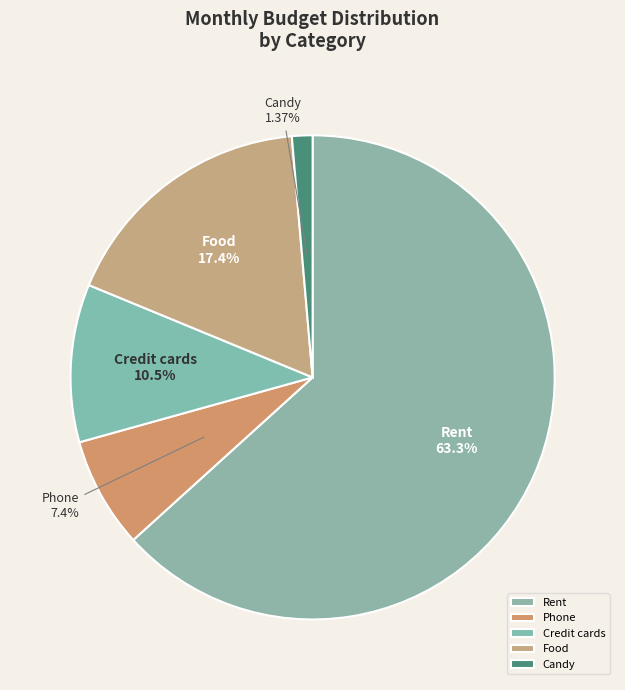

To the nearest percent, what portion does Rent represent?

63%